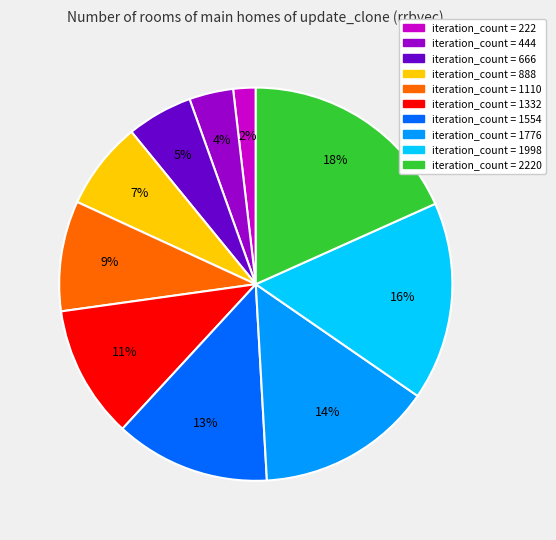

Is there a majority slice in this chart?

No